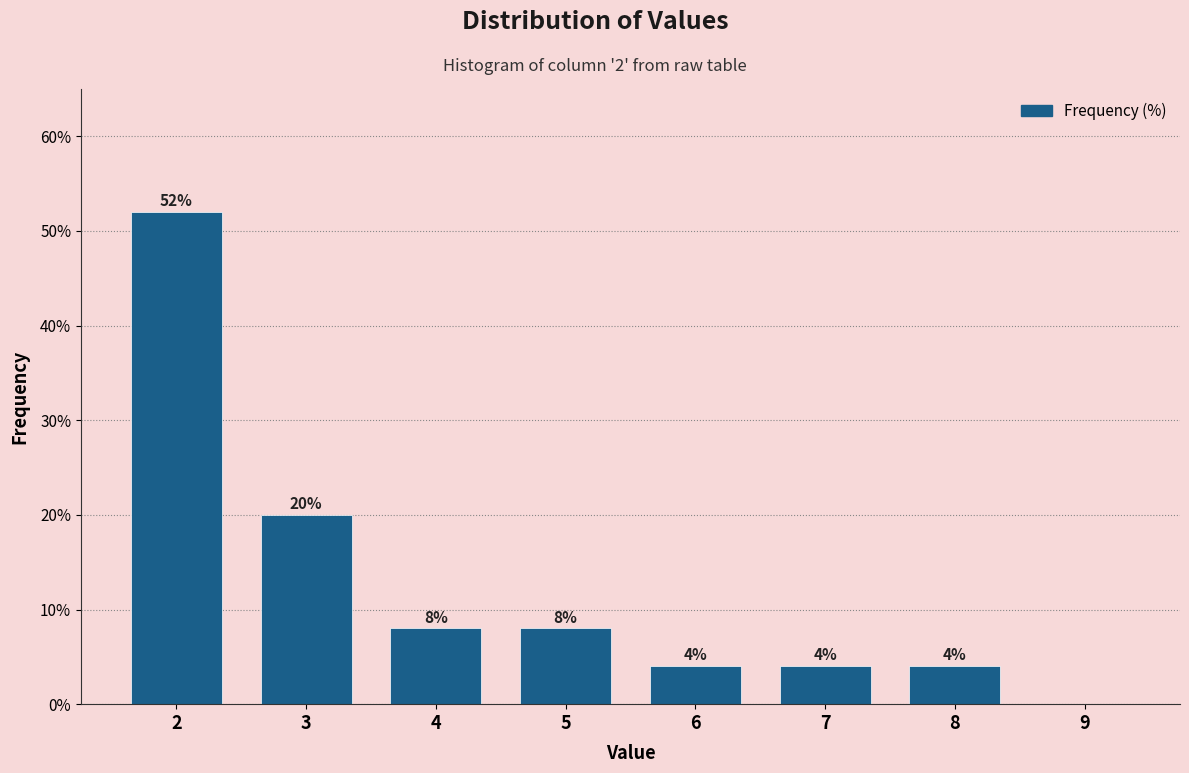

Reading left to right, what are all the values shown in this chart?

2=52	3=20	4=8	5=8	6=4	7=4	8=4	9=0